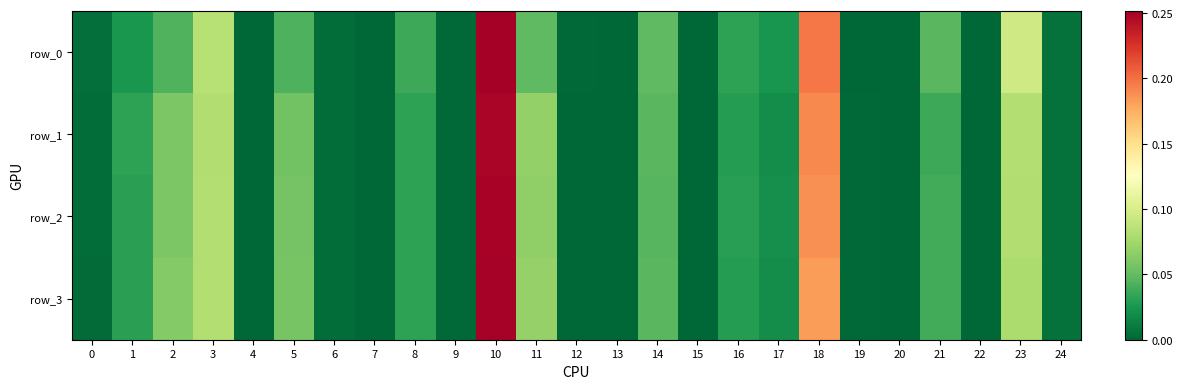

What is the sum of all row_2 values?

1.0